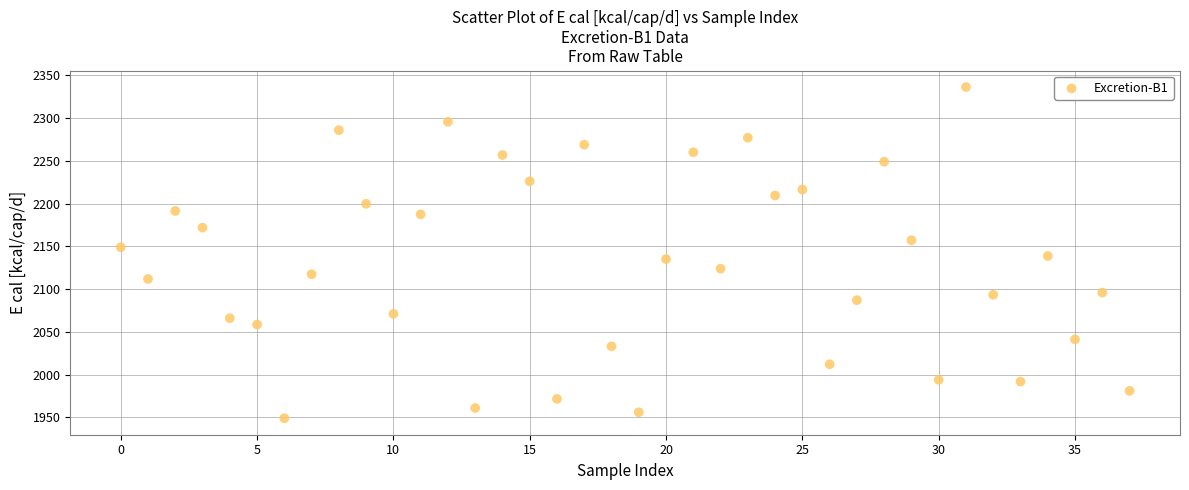

What is the range of Y values (max minus min)?

387.1